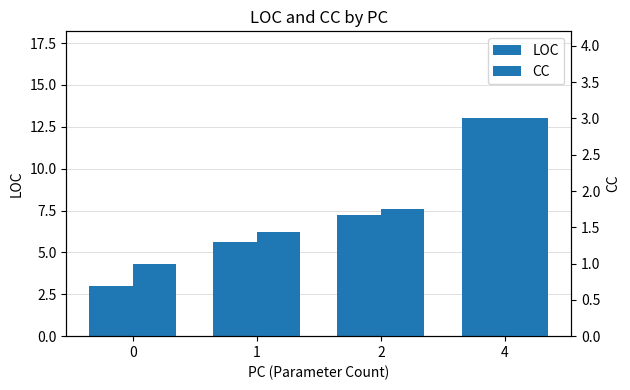

What is the value of the LOC bar at the 1st from the left?

3.0